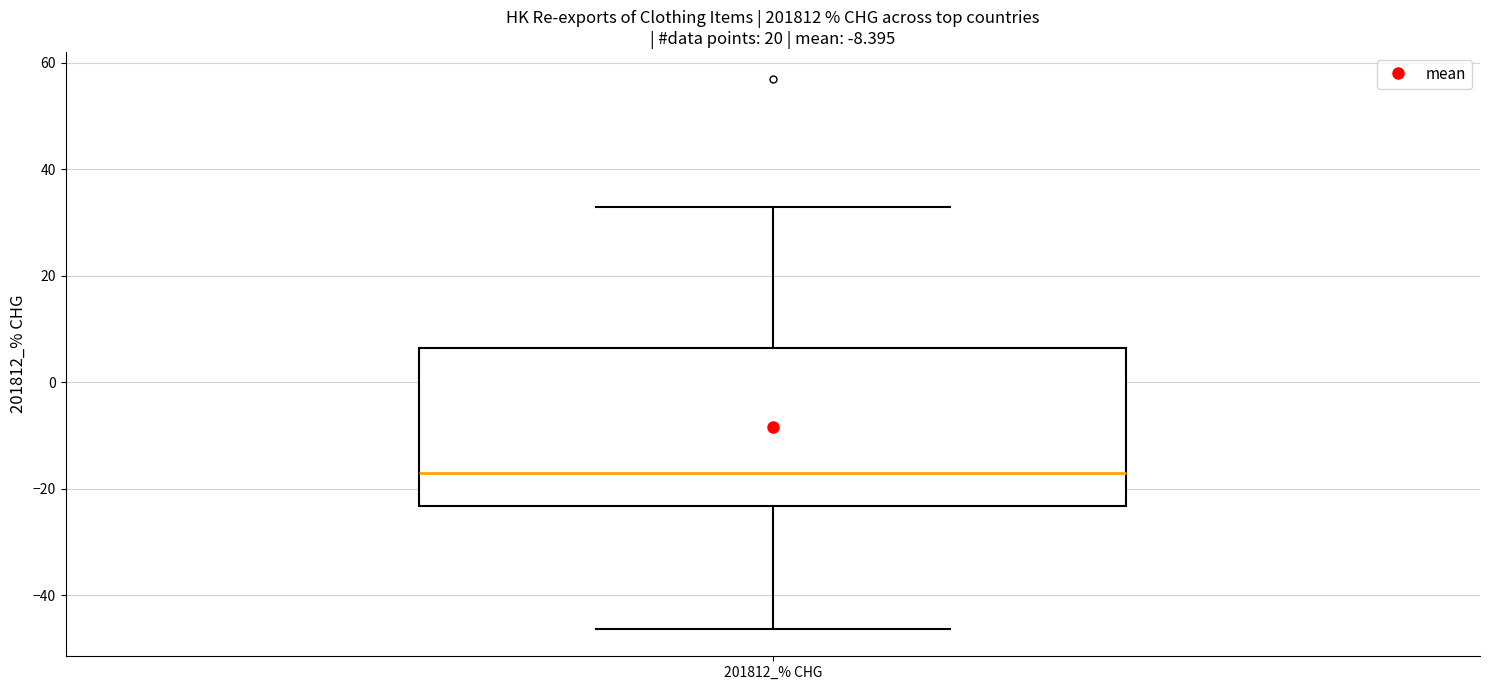

Transcribe this box plot: give where the median line is, the range the box spans, and where the two whiskers end, as read against the y-axis. The values are not printed on the chart, so give them approximately, as read against the axis.

median -16, box -24 to 6, whiskers -46 to 32